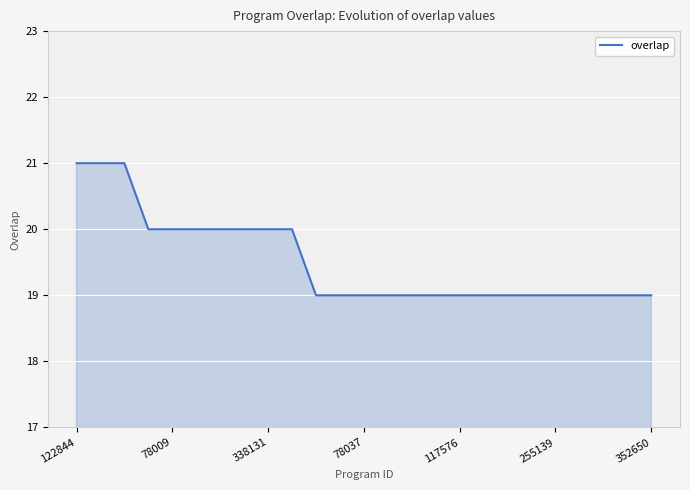

What is the greatest value displayed?

21